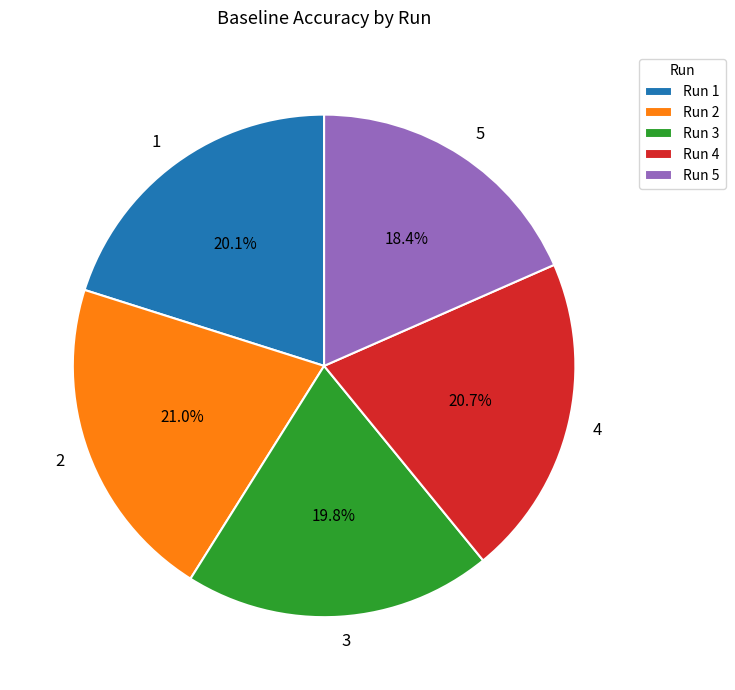

How much of the chart is everything except 3?

80.2%